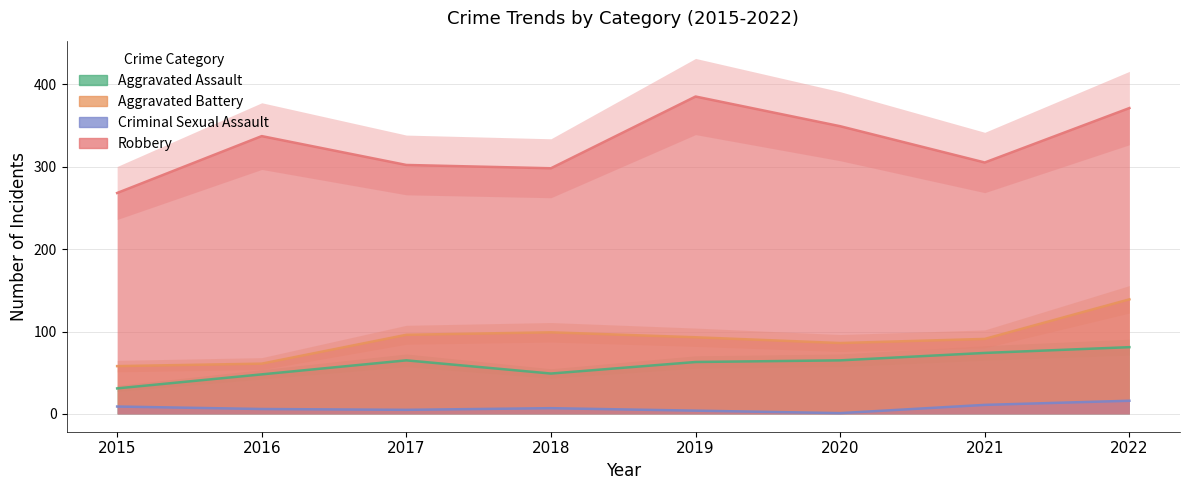

Where is Aggravated Assault nearest to the value 56?

2018